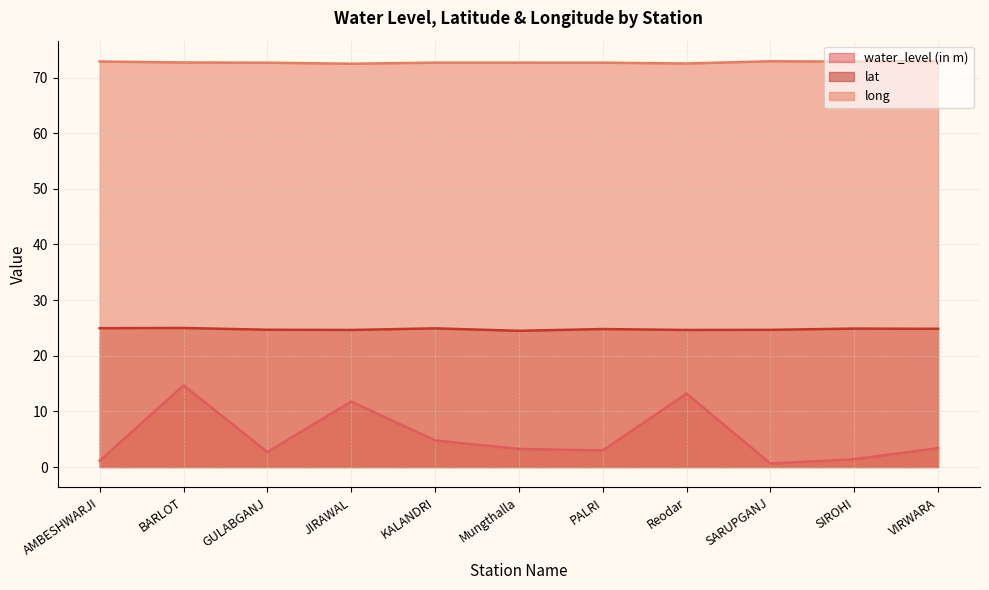

True or false: water_level (in m) and long intersect in this chart.

False